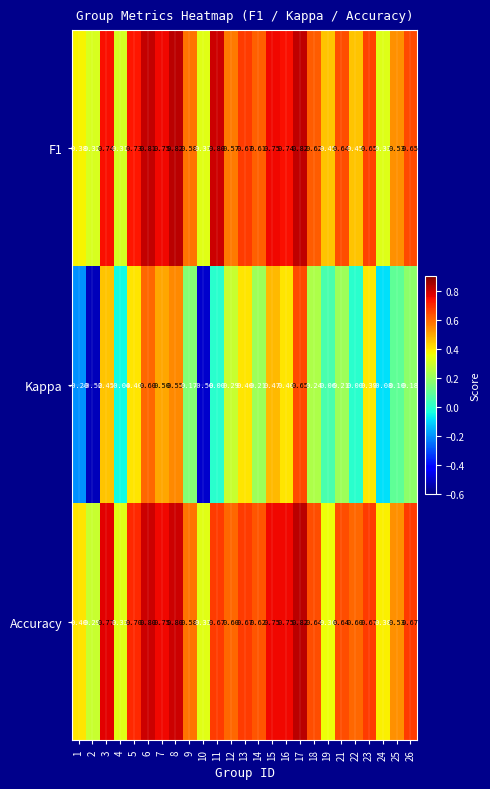

Is the value of F1 at 17 greater than the value of Kappa at 25?

Yes